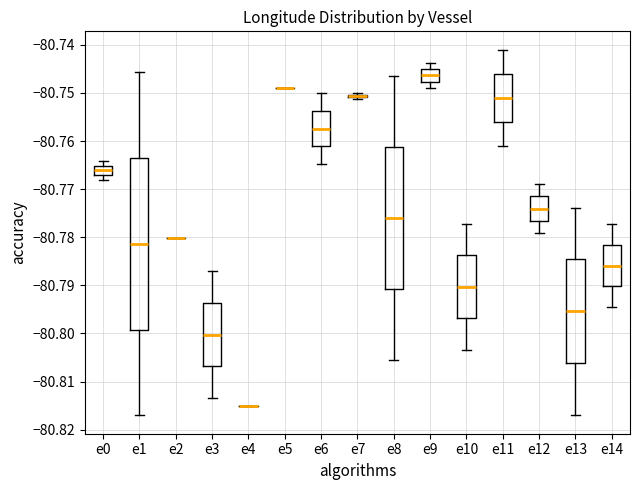

Which box is the tallest, from its lower edge to its upper edge?

e1